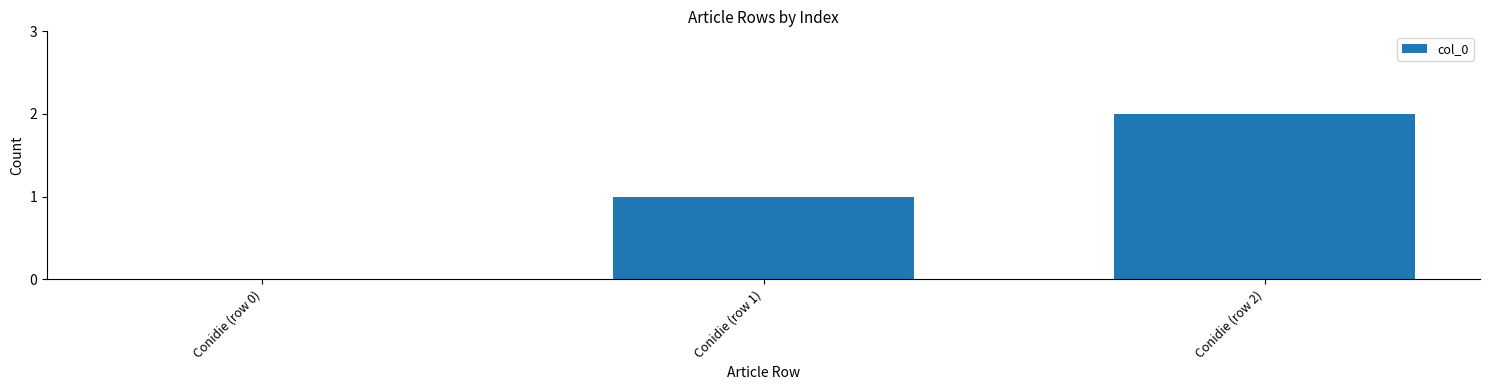

Which category has the highest value across all series?

Conidie (row 2)